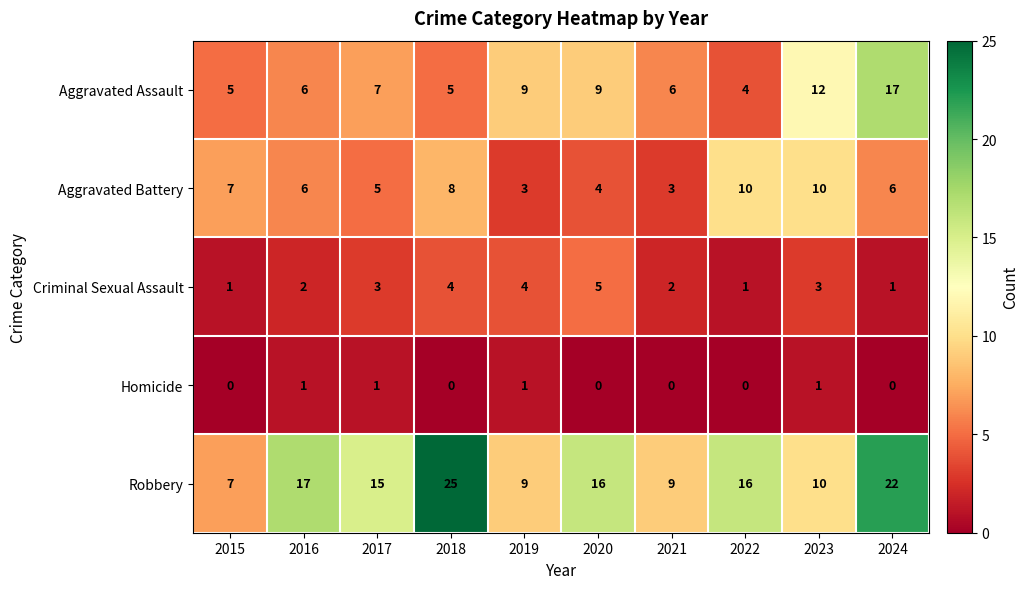

Rank the series by their maximum value, from lowest to highest.

Homicide, Criminal Sexual Assault, Aggravated Battery, Aggravated Assault, Robbery